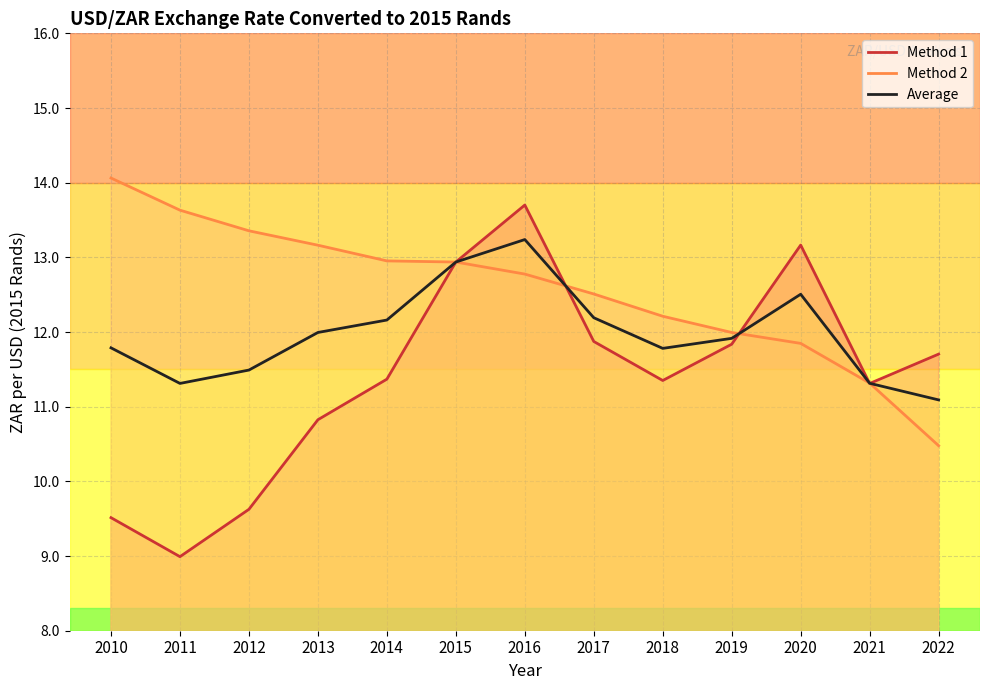

Where does the Method 1 series first go above 11?

2014